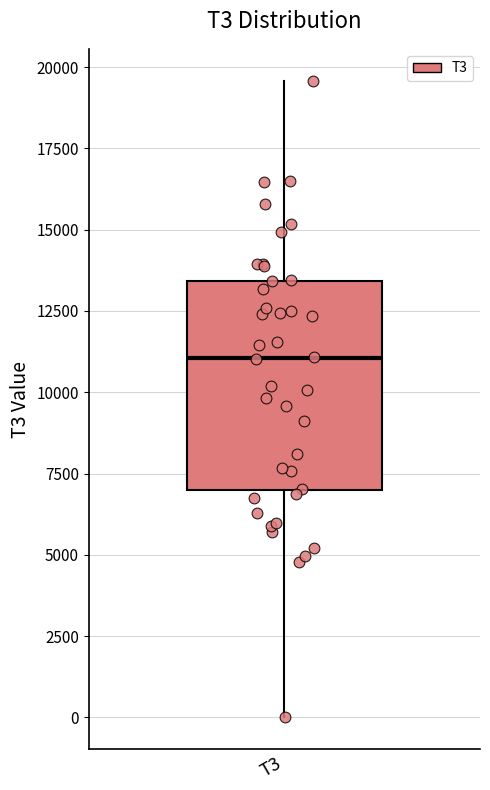

Where is the upper edge of the box for T3 on the y-axis? The values are not printed on the chart, so give them approximately, as read against the axis.

13500